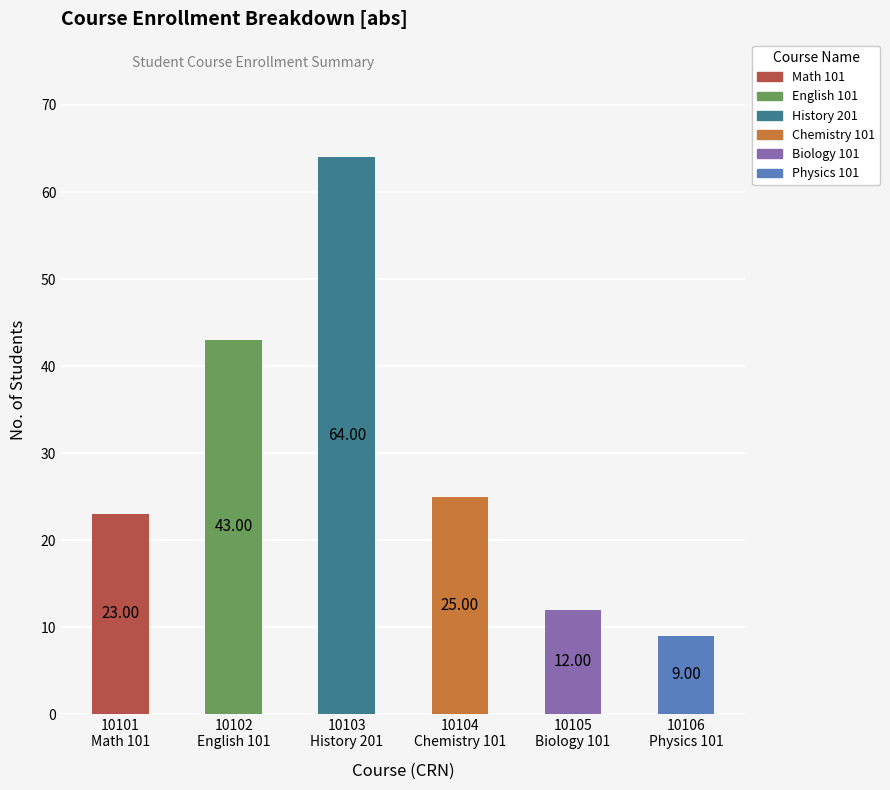

Rank the categories by value from lowest to highest.

10106
Physics 101, 10105
Biology 101, 10101
Math 101, 10104
Chemistry 101, 10102
English 101, 10103
History 201